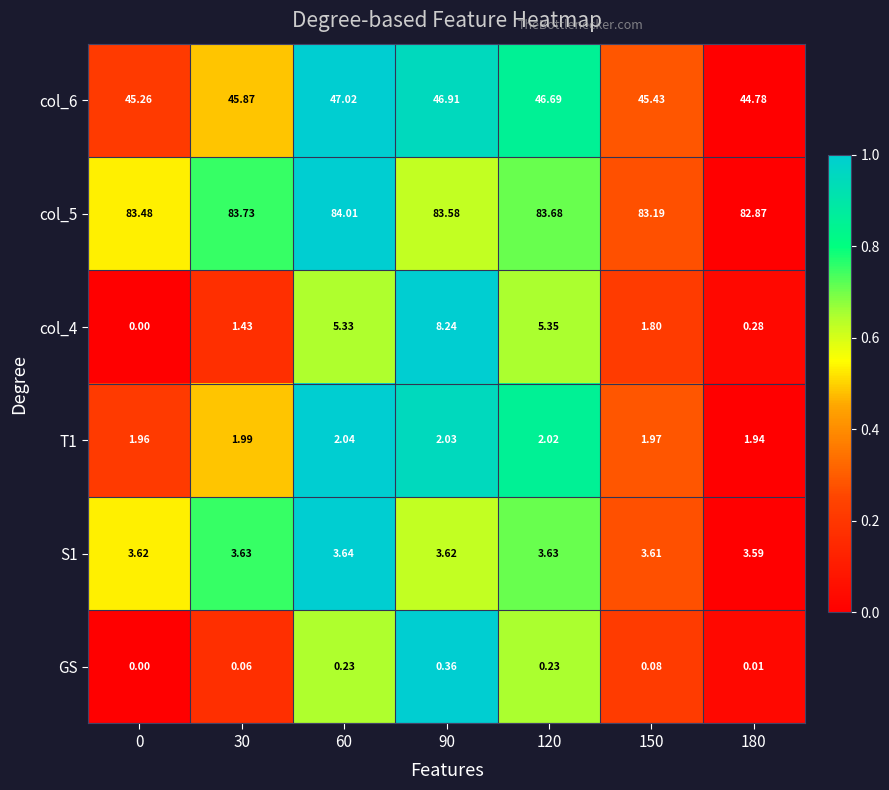

What is the spread (max minus min) of values at 90?

83.2